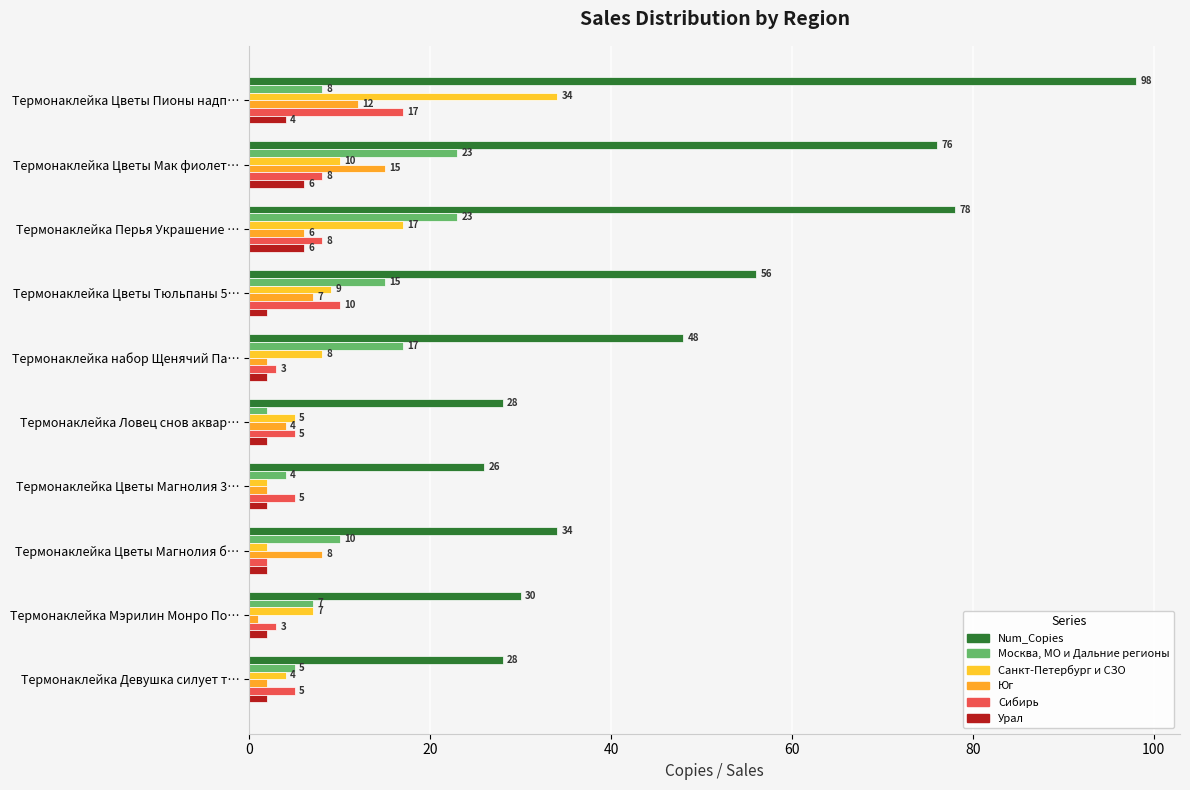

What is the value of the Num_Copies bar at the 6th from the left?

28